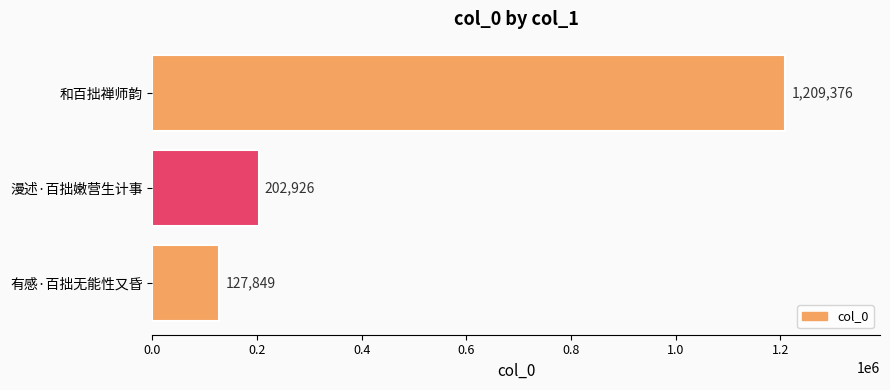

What is the change in value from 漫述·百拙嫩营生计事 to 和百拙禅师韵?

+1006450